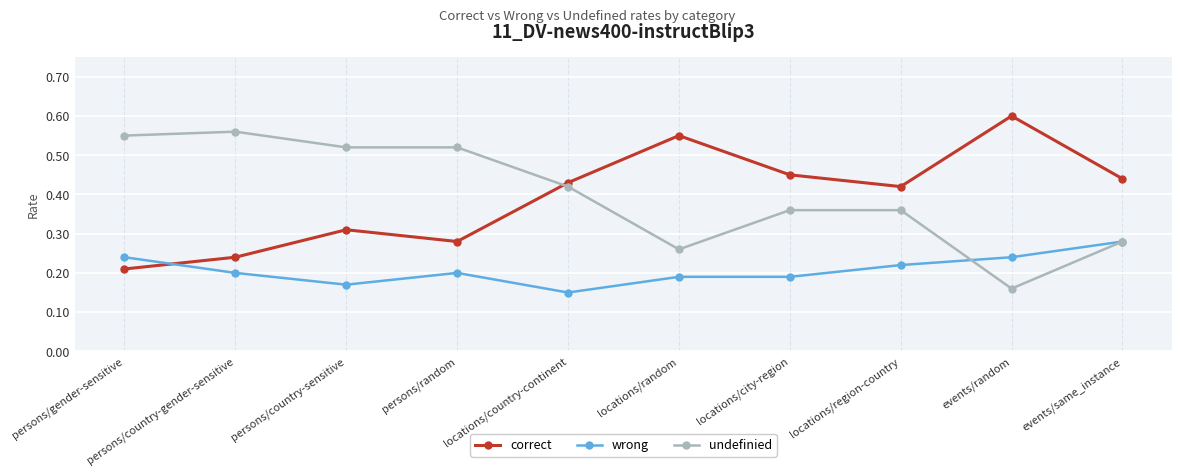

Count the wrong values in the range 0 to 1.

10